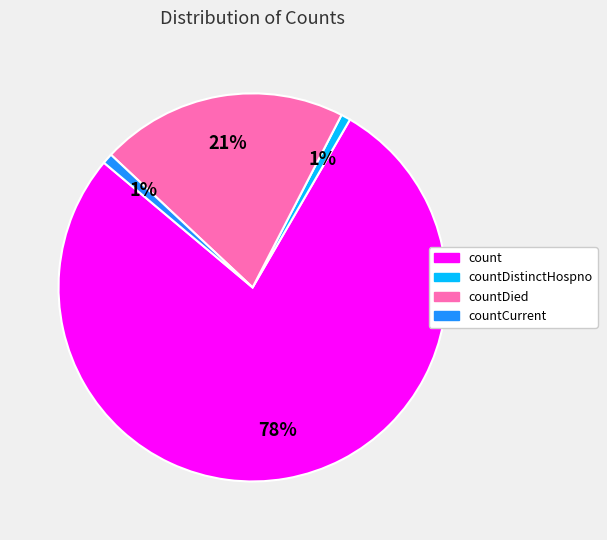

To the nearest percent, what is the average slice percentage?

25%